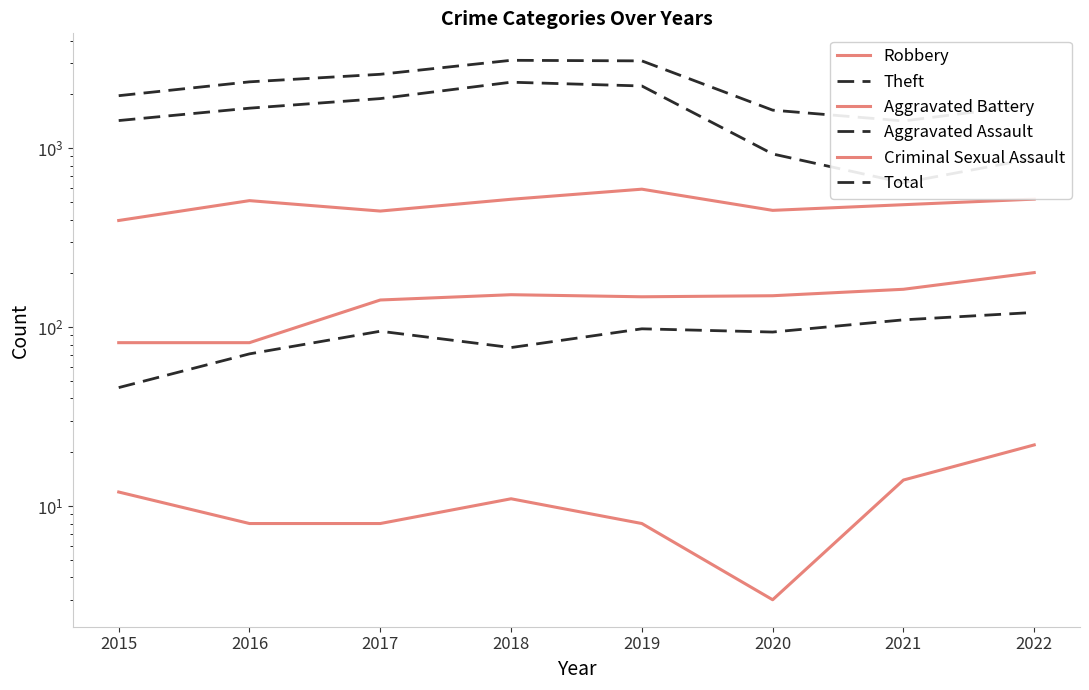

Where is Aggravated Assault nearest to the value 83?

2018